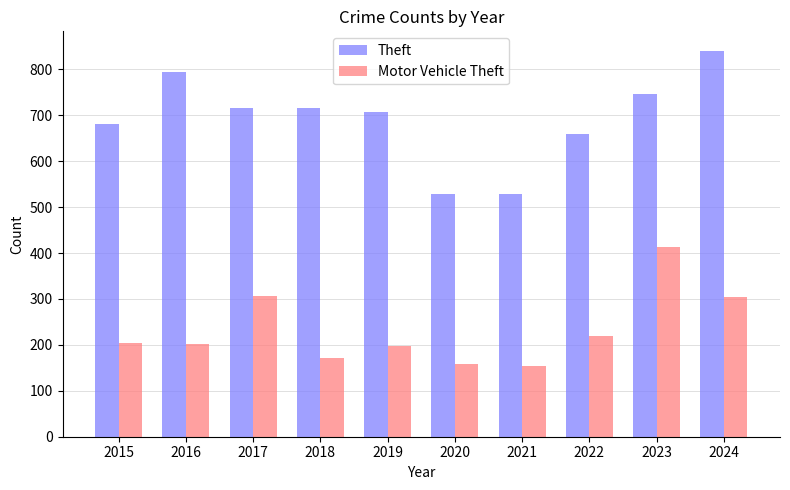

Which series has the widest spread of values?

Theft